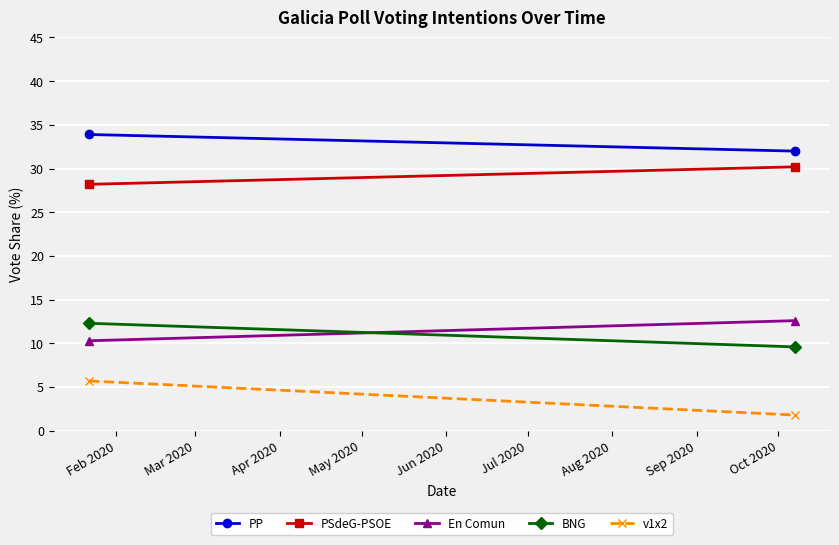

Which series has the largest total across all categories?

PP